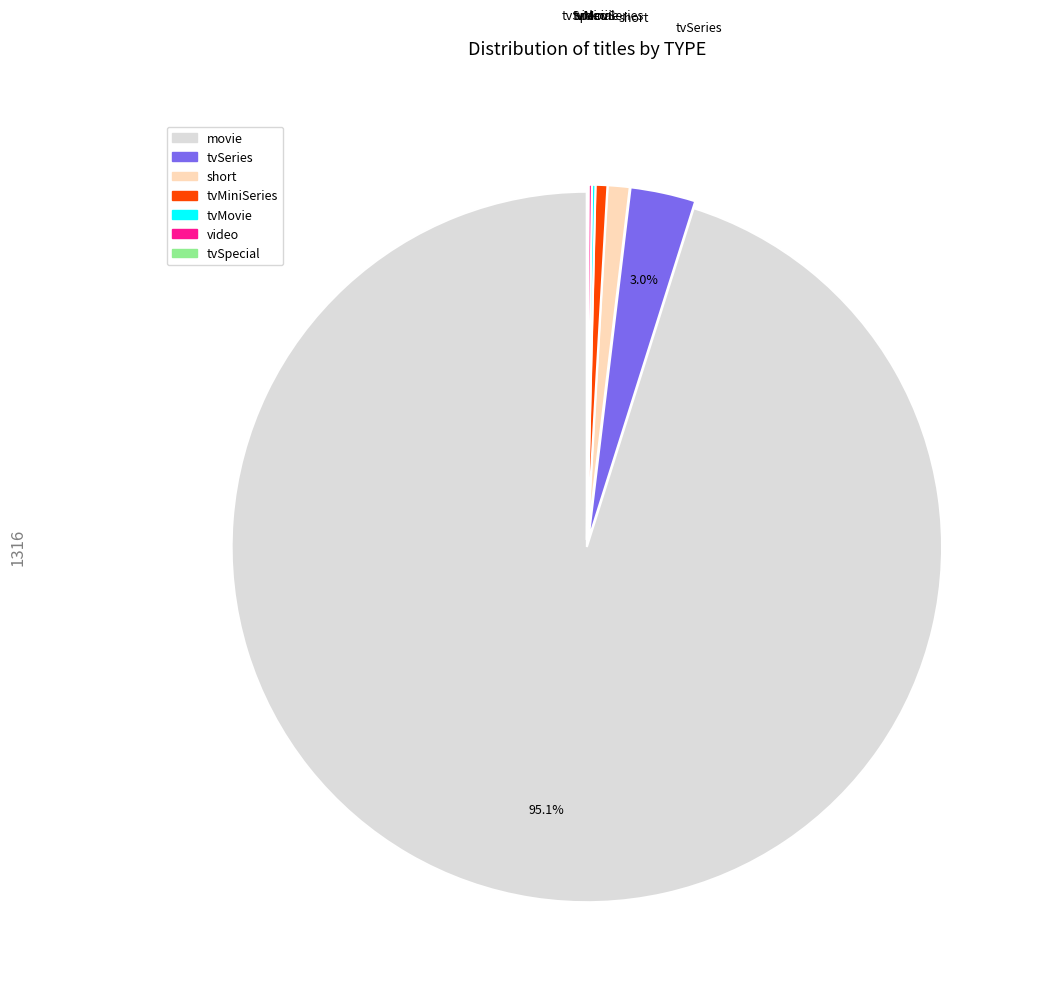

Is it true that tvMiniSeries is 6% of the pie?

False